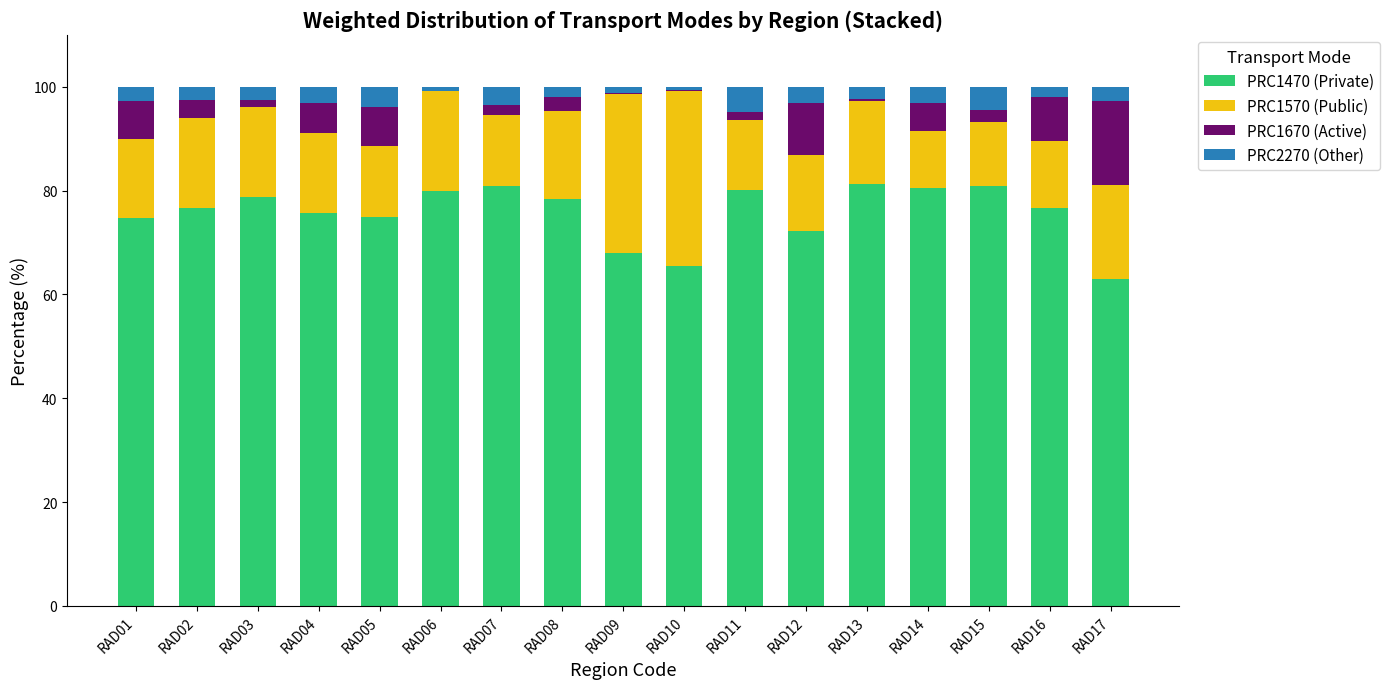

What are all the series names shown in the legend?

PRC1470 (Private), PRC1570 (Public), PRC1670 (Active), PRC2270 (Other)